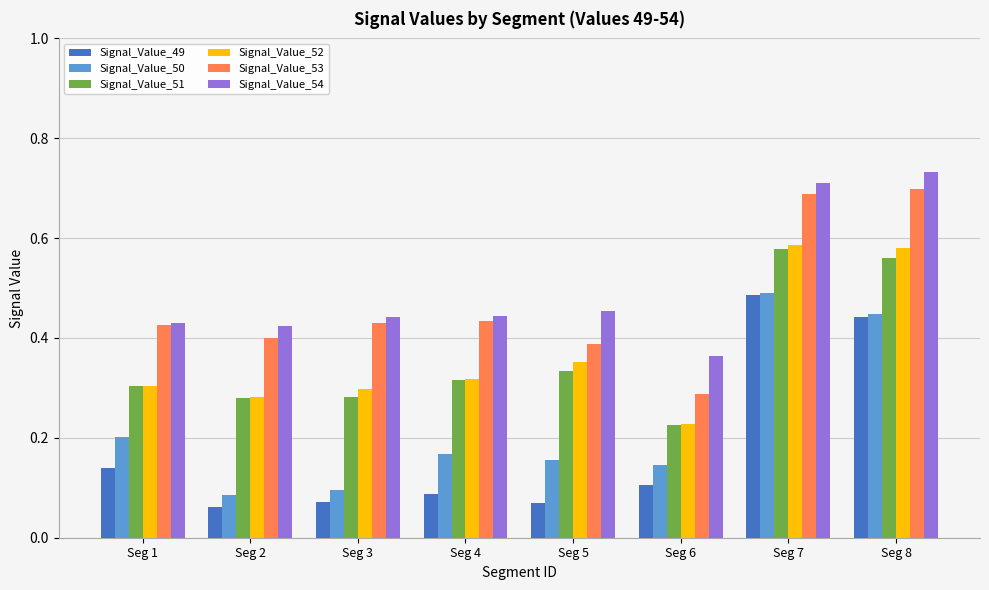

Which series has the largest range (max minus min)?

Signal_Value_49